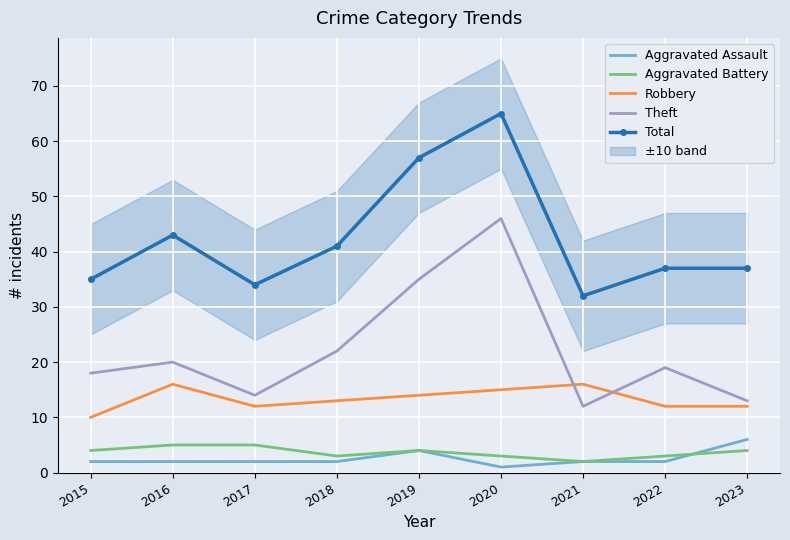

What is the average value of the Theft series?

22